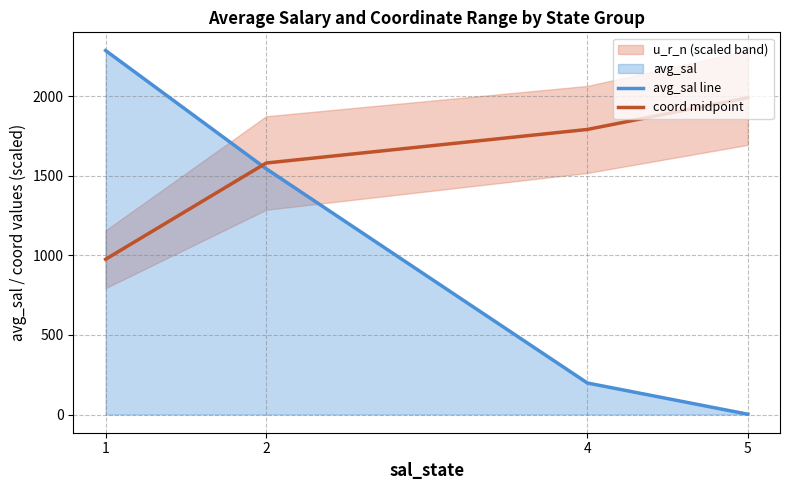

Which series ends up on top after the final intersection of coord midpoint and avg_sal line?

coord midpoint